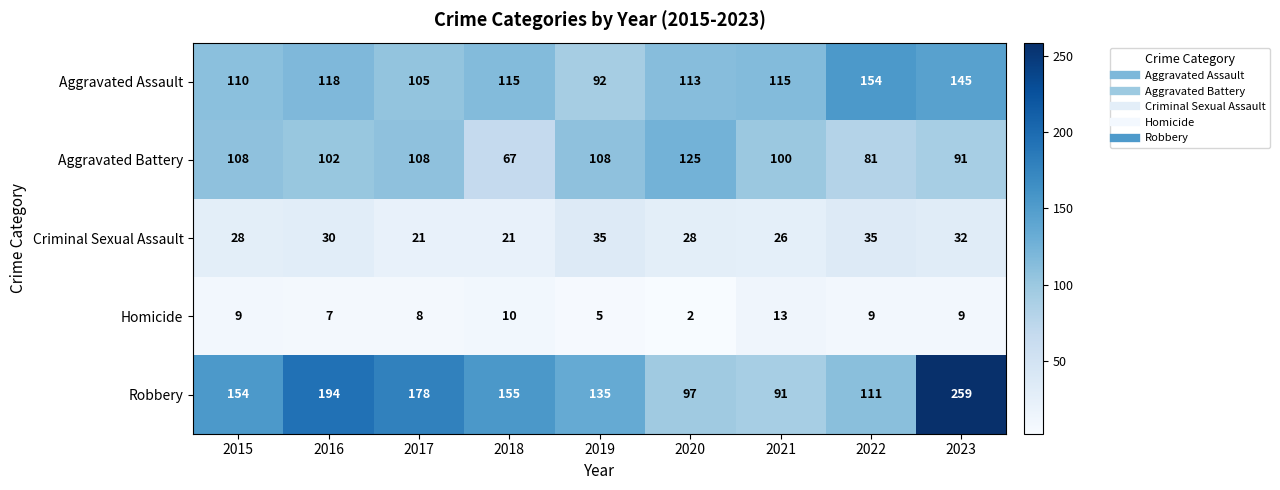

At which category is the sum across all series the highest?

2023